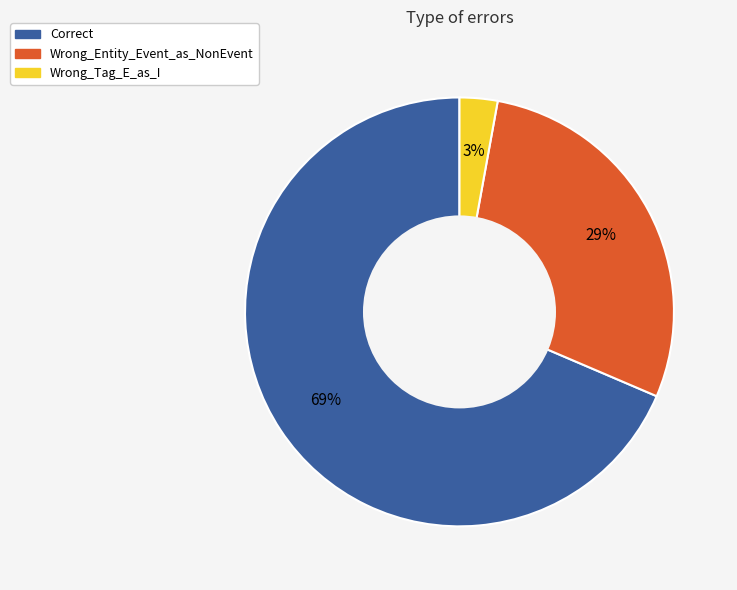

To the nearest percent, what percentage of the pie is Wrong_Tag_E_as_I?

3%